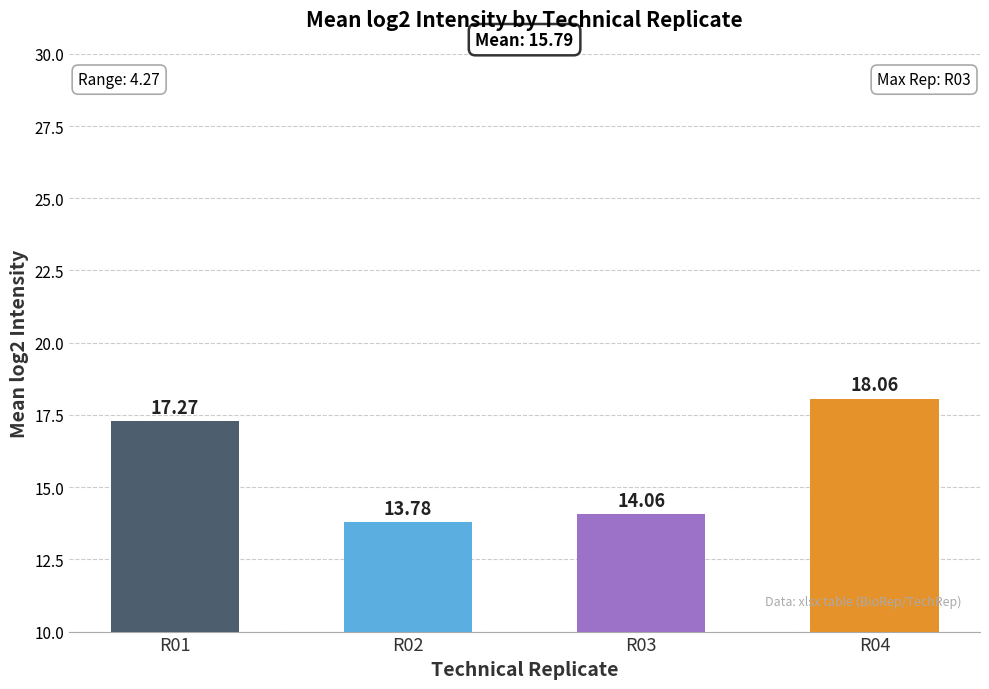

What is the sum of the values at R03 and R02?

27.8